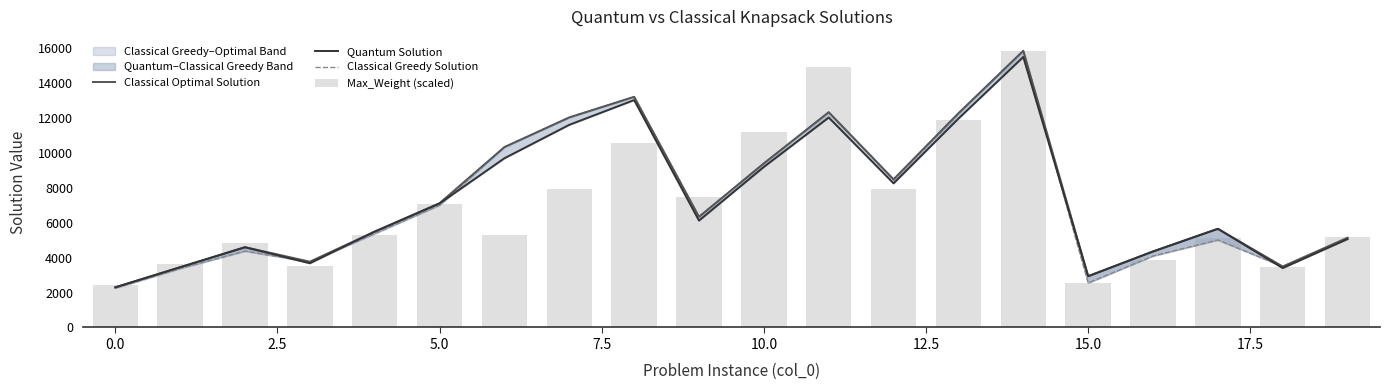

How many data points does each series have?

20